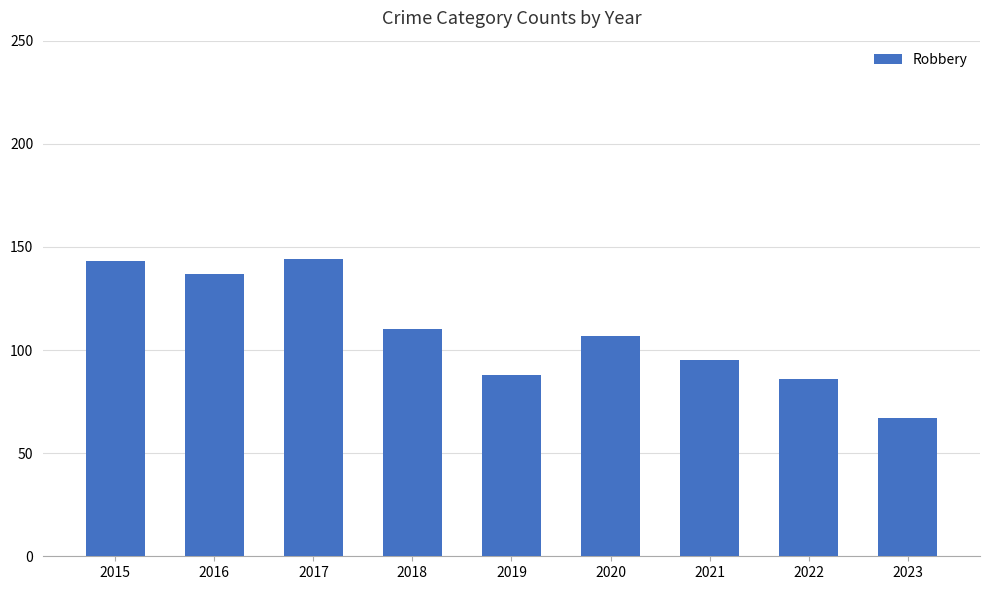

What is the difference between the maximum and minimum values?

77